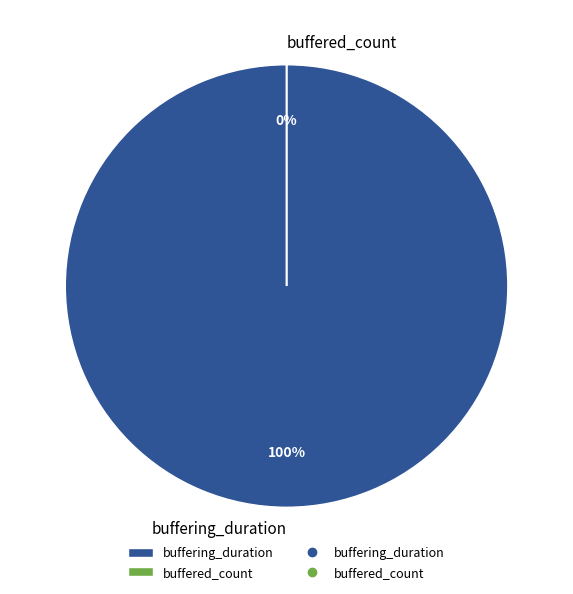

How many segments does this pie chart have?

2